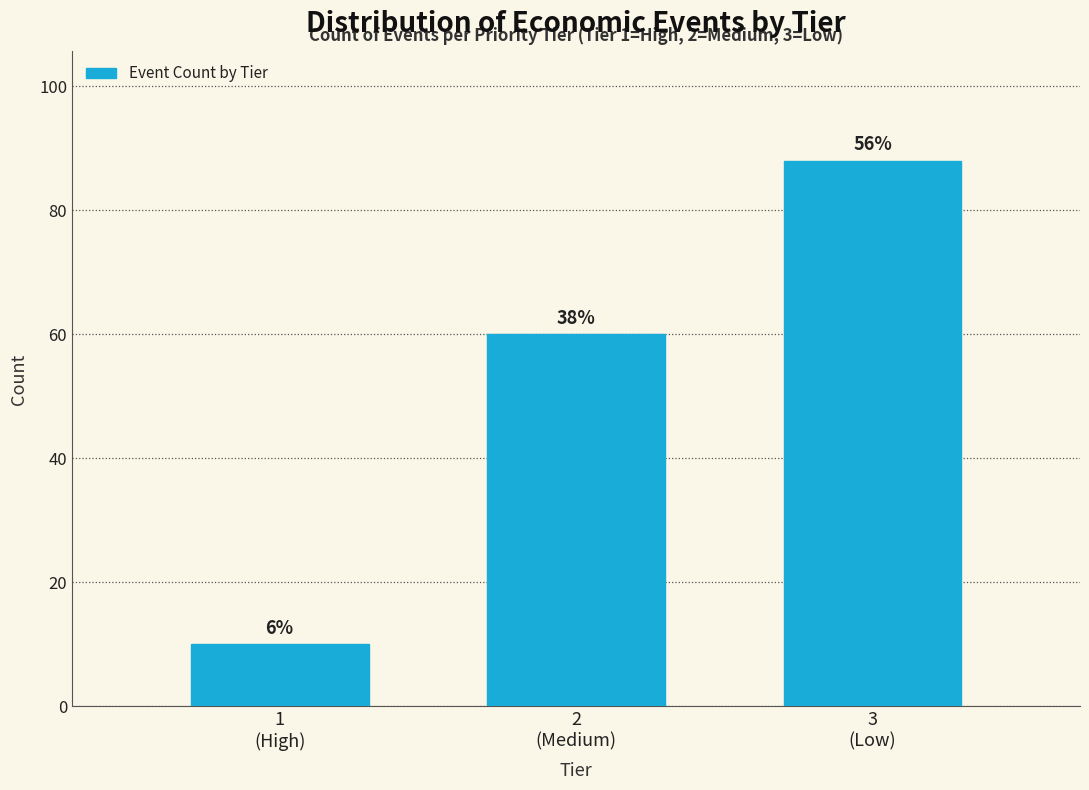

How many bars are there in total?

3